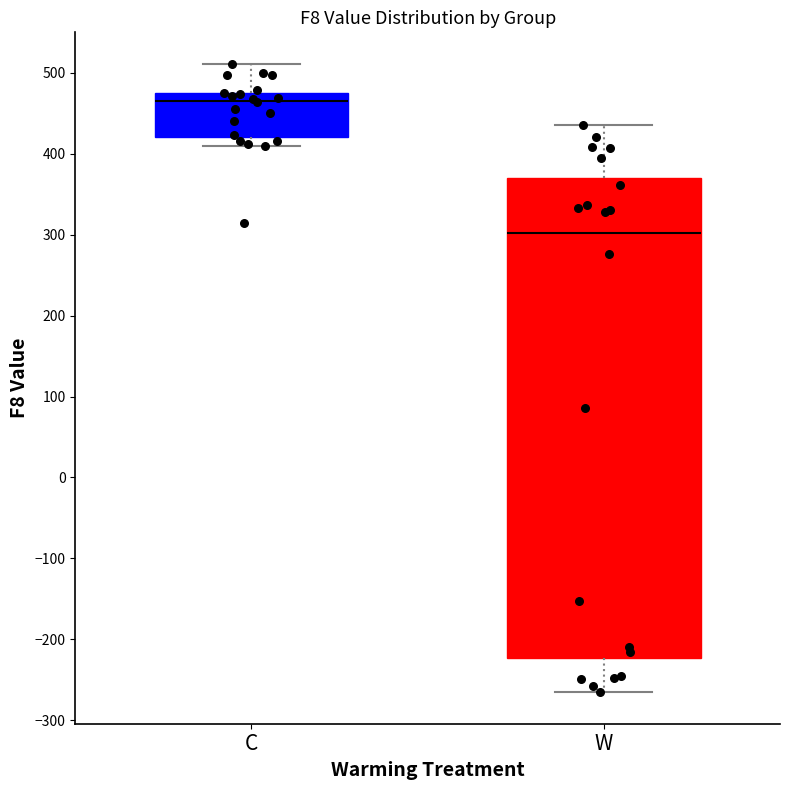

Comparing the boxes themselves (not the whiskers), which one is the tallest?

W